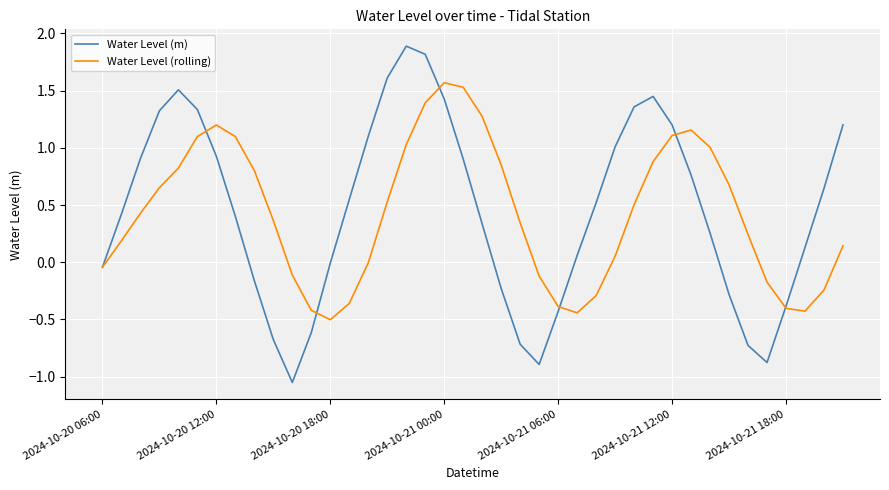

What is the highest value of the Water Level (m) series?

1.9